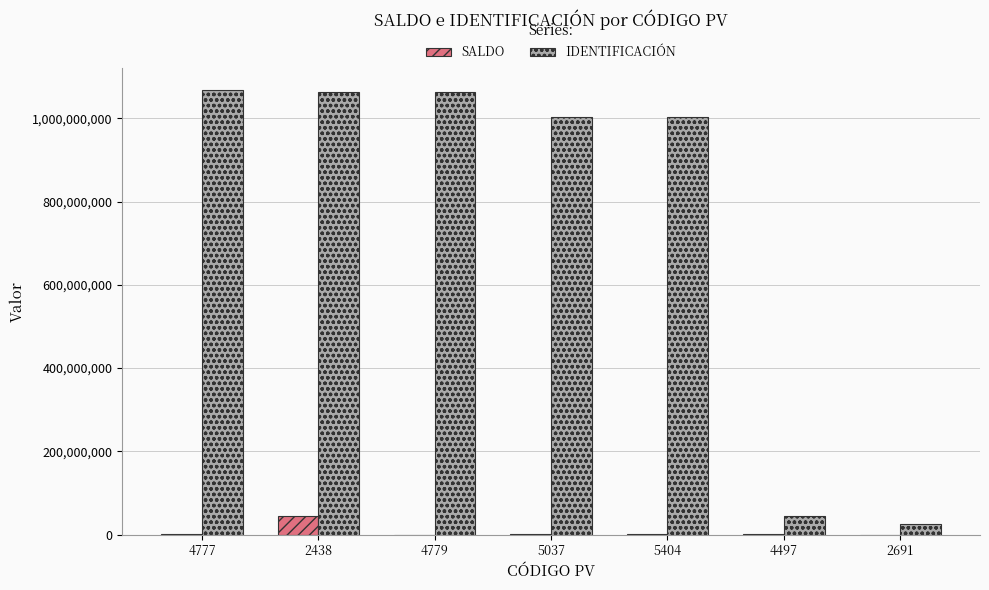

Which series has the largest total across all categories?

IDENTIFICACIÓN